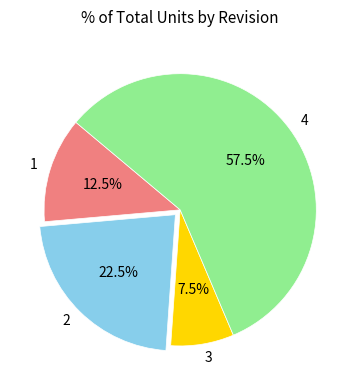

Rank the categories by value from lowest to highest.

3, 1, 2, 4